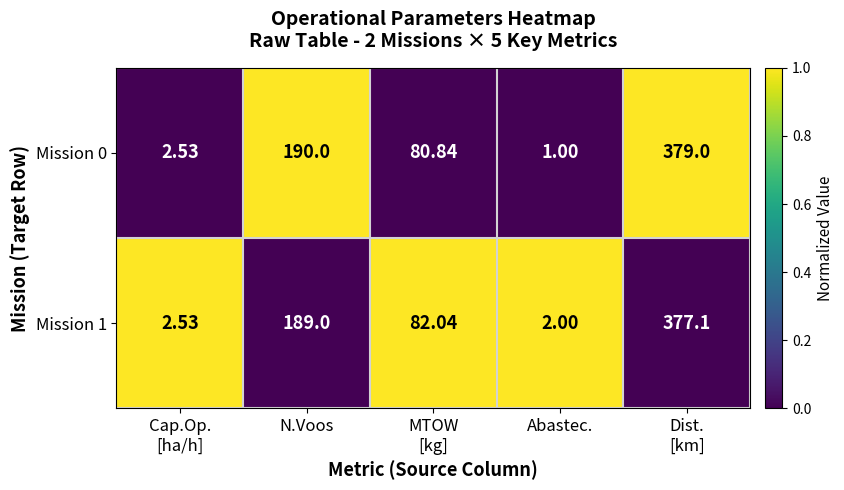

Which series changed the most between Abastec. and Dist.
[km]?

Mission 0